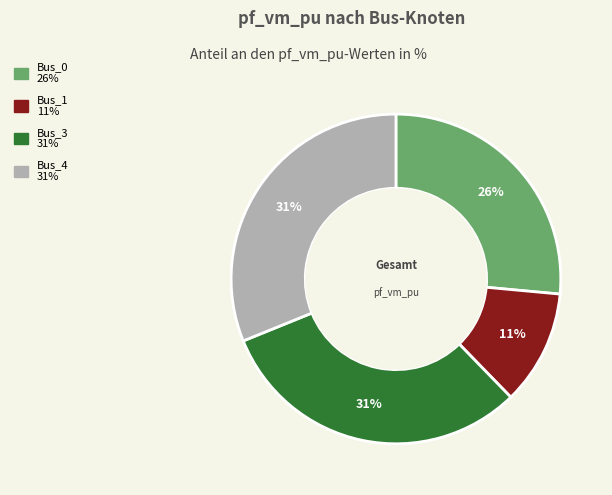

To the nearest percent, what is the difference between the largest and smallest slice percentages?

20%